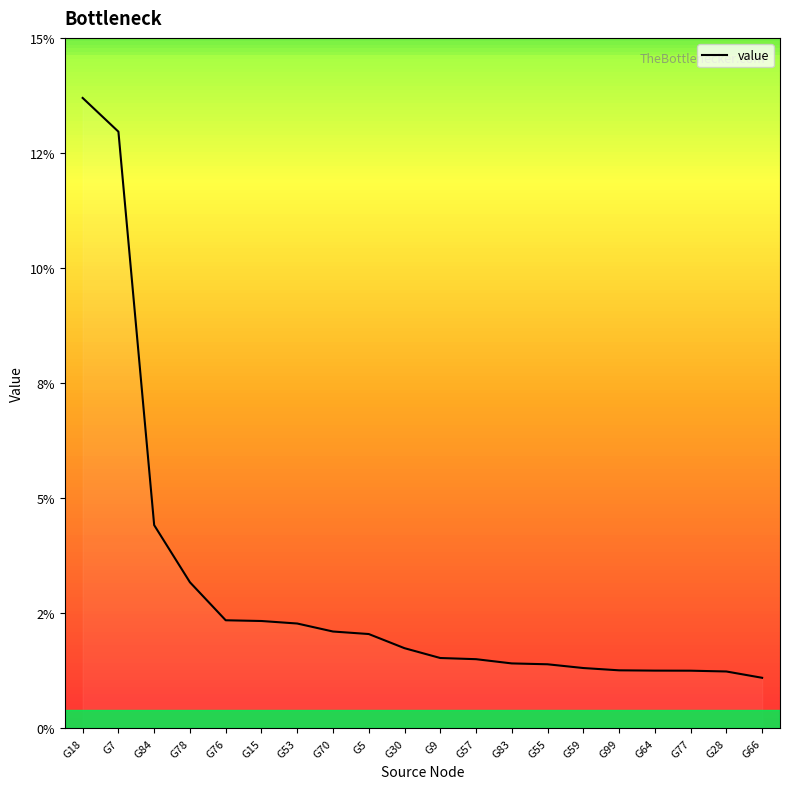

What is the difference between the maximum and minimum values?

0.1